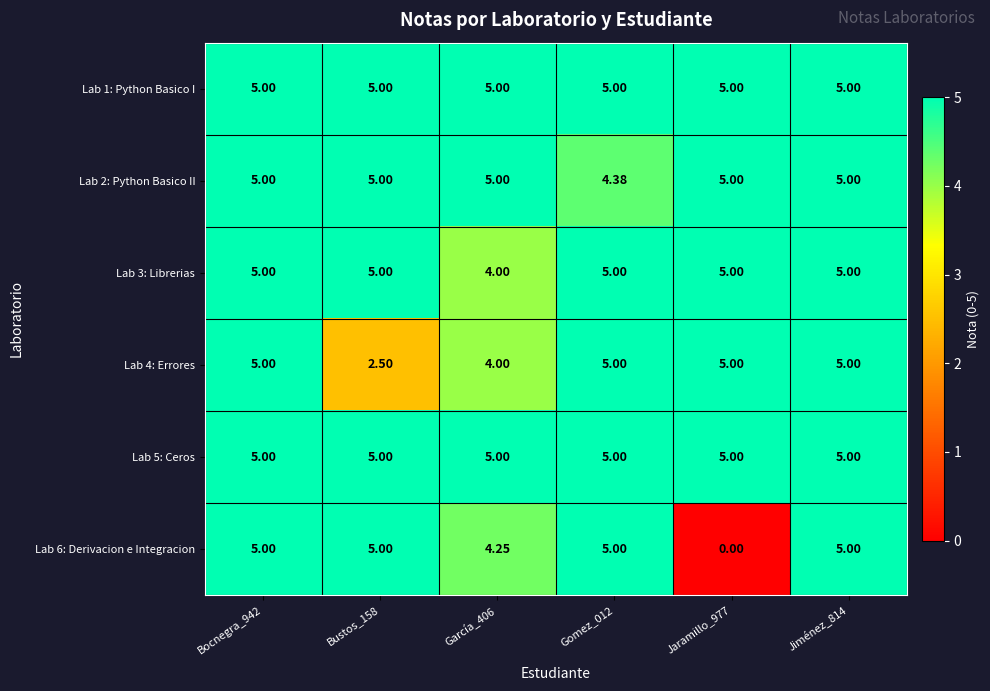

Reading left to right, transcribe all the data shown in this chart.

Lab 1: Python Basico I: Bocnegra_942=5.0	Bustos_158=5.0	García_406=5.0	Gomez_012=5.0	Jaramillo_977=5.0	Jiménez_814=5.0
Lab 2: Python Basico II: Bocnegra_942=5.0	Bustos_158=5.0	García_406=5.0	Gomez_012=4.4	Jaramillo_977=5.0	Jiménez_814=5.0
Lab 3: Librerias: Bocnegra_942=5.0	Bustos_158=5.0	García_406=4.0	Gomez_012=5.0	Jaramillo_977=5.0	Jiménez_814=5.0
Lab 4: Errores: Bocnegra_942=5.0	Bustos_158=2.5	García_406=4.0	Gomez_012=5.0	Jaramillo_977=5.0	Jiménez_814=5.0
Lab 5: Ceros: Bocnegra_942=5.0	Bustos_158=5.0	García_406=5.0	Gomez_012=5.0	Jaramillo_977=5.0	Jiménez_814=5.0
Lab 6: Derivacion e Integracion: Bocnegra_942=5.0	Bustos_158=5.0	García_406=4.2	Gomez_012=5.0	Jaramillo_977=0.0	Jiménez_814=5.0